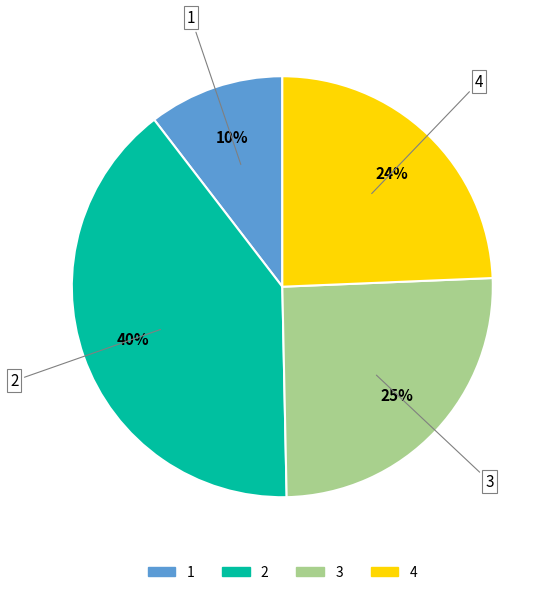

Do 2 and 3 together represent more than half of the pie?

Yes